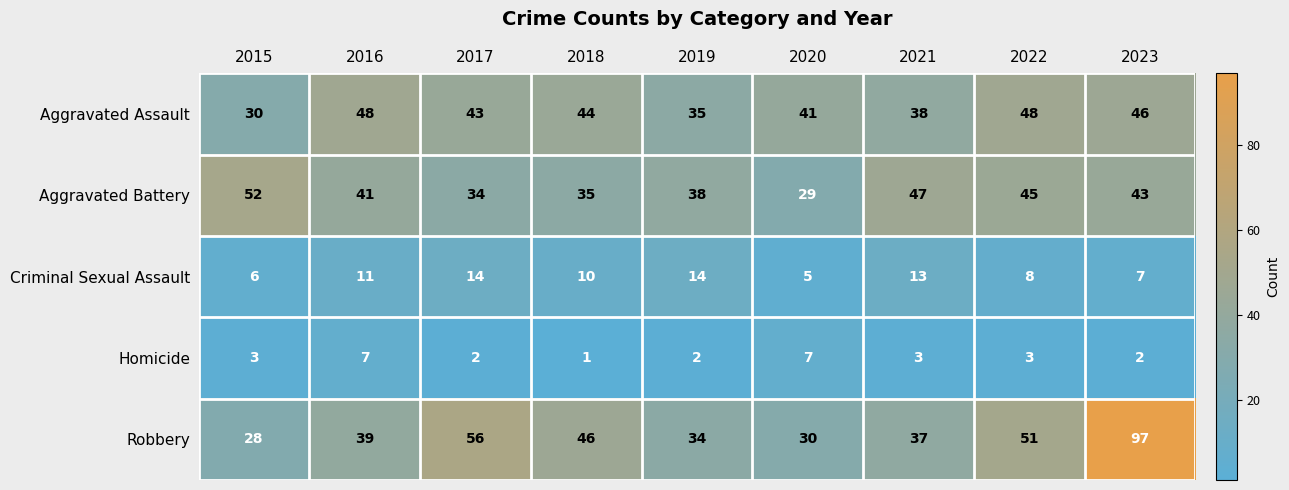

Where does the Aggravated Assault series first go above 43?

2016